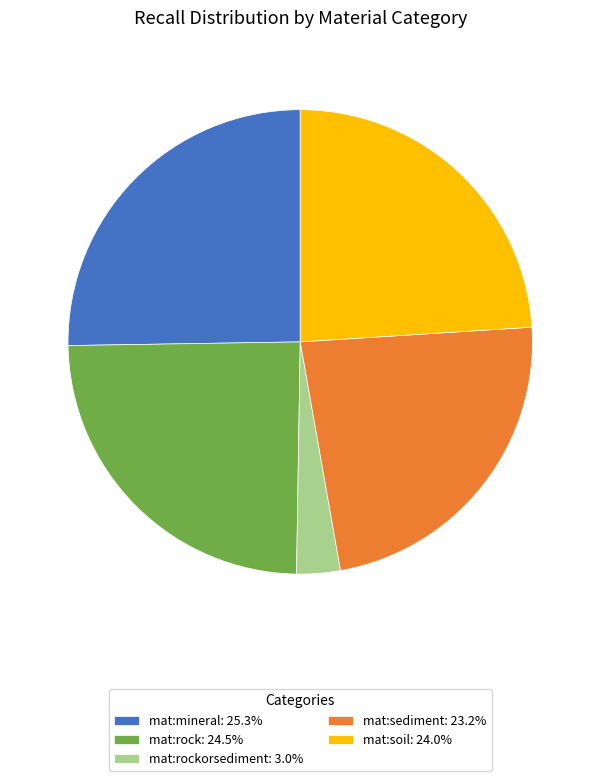

Does any single category account for the majority?

No